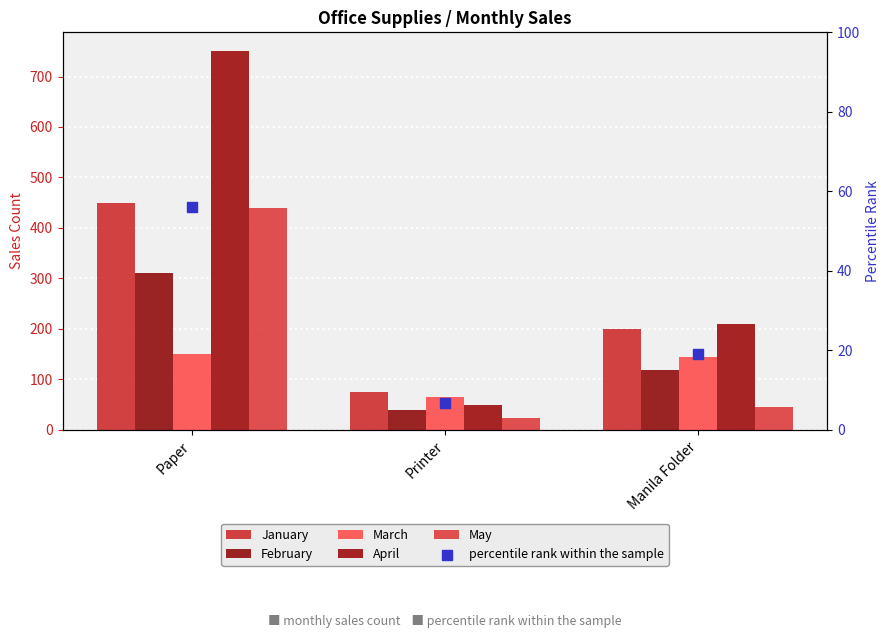

At which category is the sum across all series the highest?

Paper